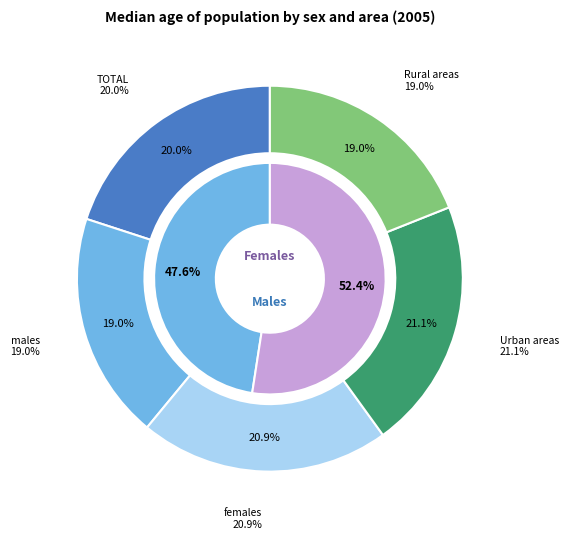

What percentage is the males slice, to the nearest percent?

19%